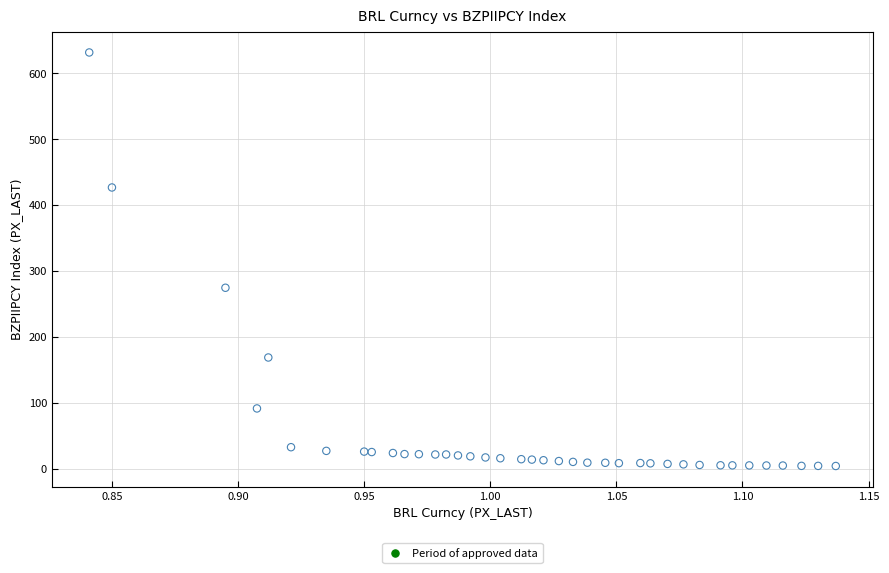

What Y value in the scatter plot is closest to 318?

274.8